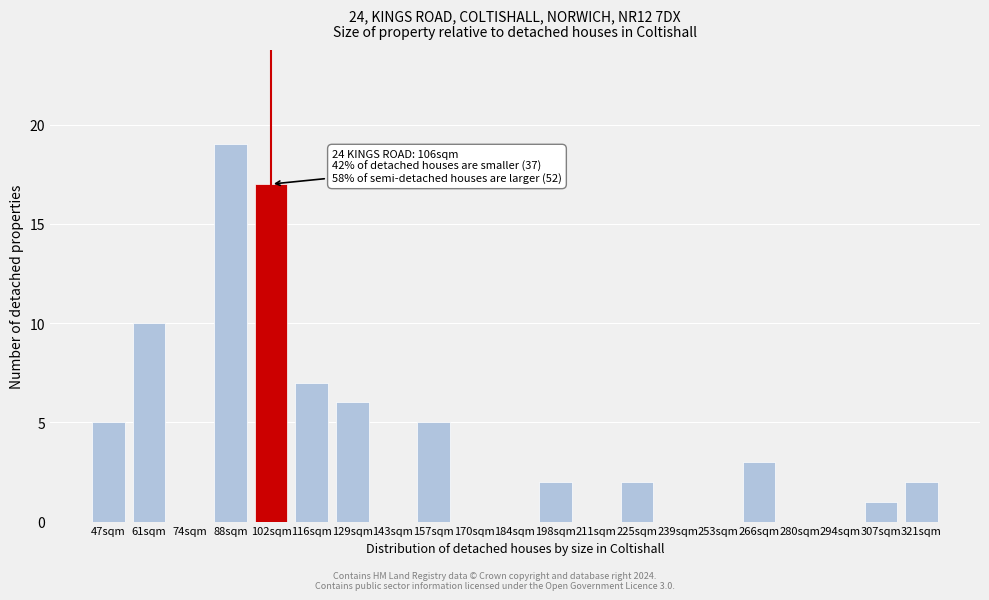

Reading left to right, list all the values displayed in this chart.

47sqm=5	61sqm=10	74sqm=0	88sqm=19	102sqm=17	116sqm=7	129sqm=6	143sqm=0	157sqm=5	170sqm=0	184sqm=0	198sqm=2	211sqm=0	225sqm=2	239sqm=0	253sqm=0	266sqm=3	280sqm=0	294sqm=0	307sqm=1	321sqm=2